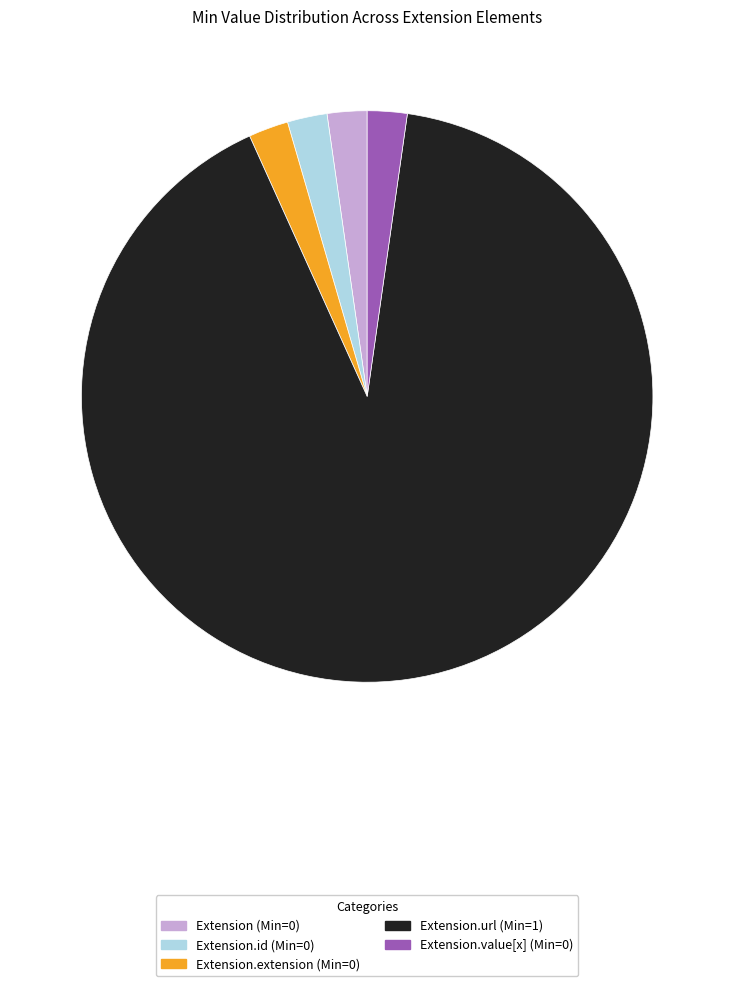

Is there any slice that represents more than half of the pie?

Yes